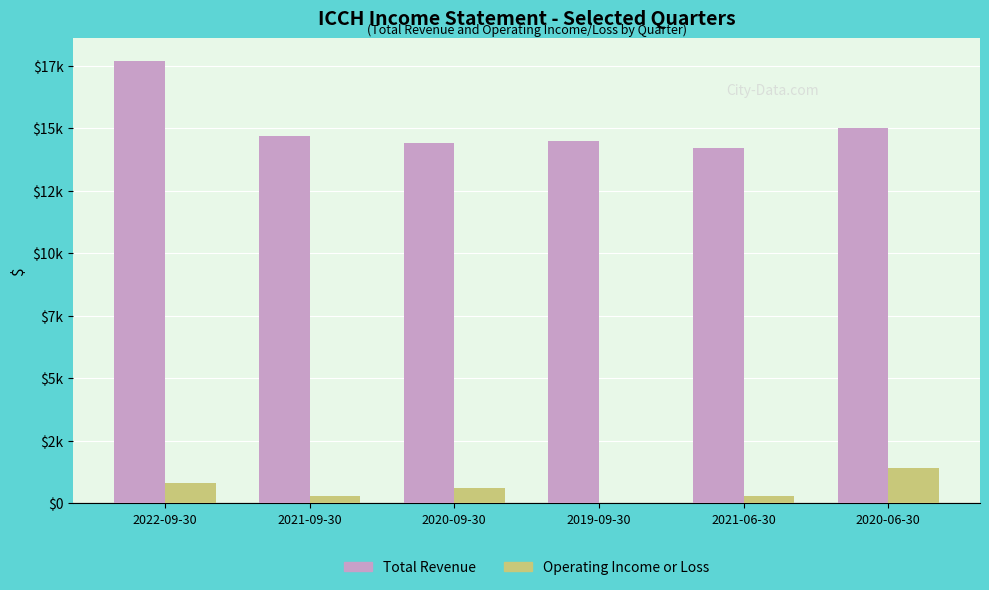

The Operating Income or Loss series shows 1043 at 2020-09-30. True or false?

False